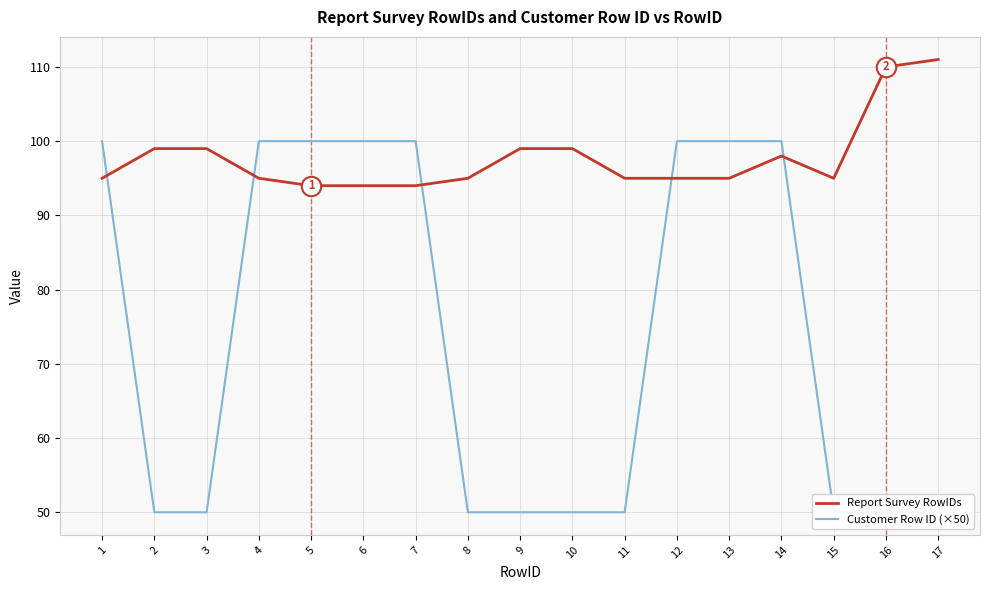

How many distinct data groups are displayed?

2